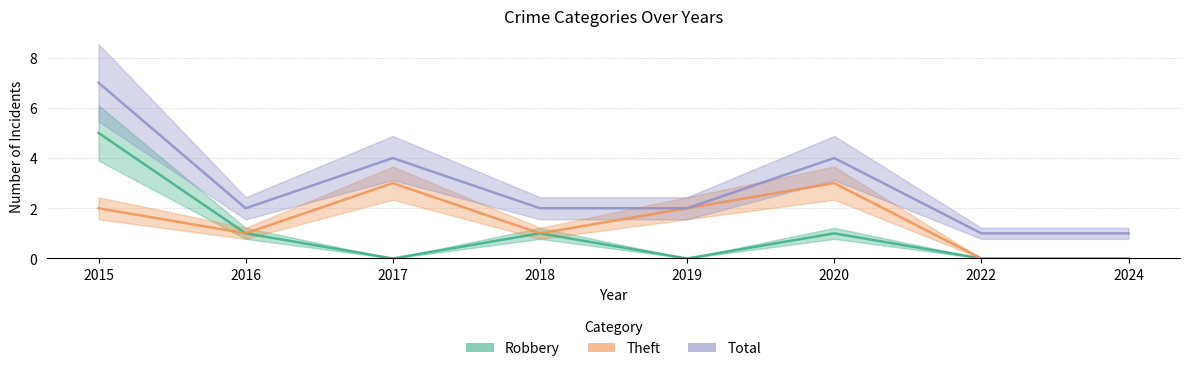

Is the value of Total at 2017 greater than the value of Robbery at 2022?

Yes